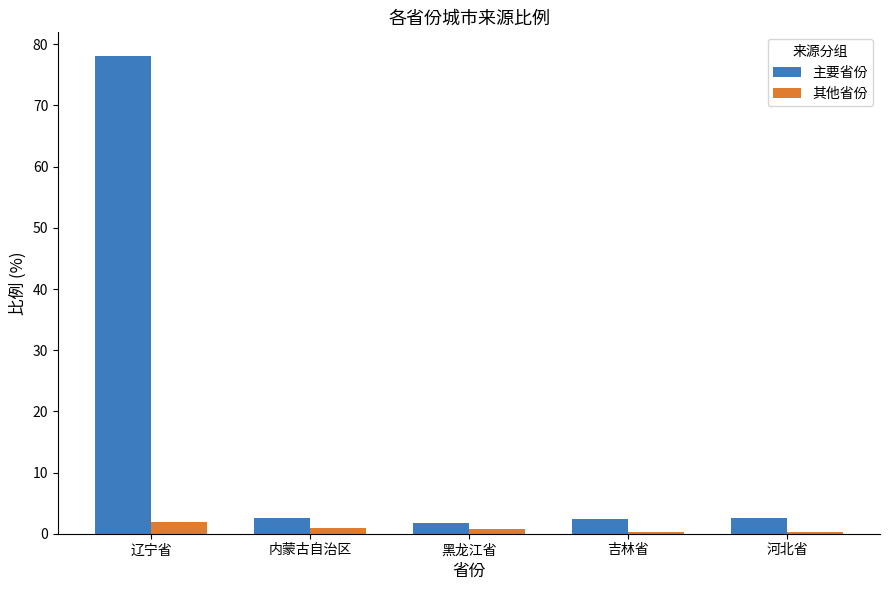

Which series changed the most between 辽宁省 and 内蒙古自治区?

主要省份